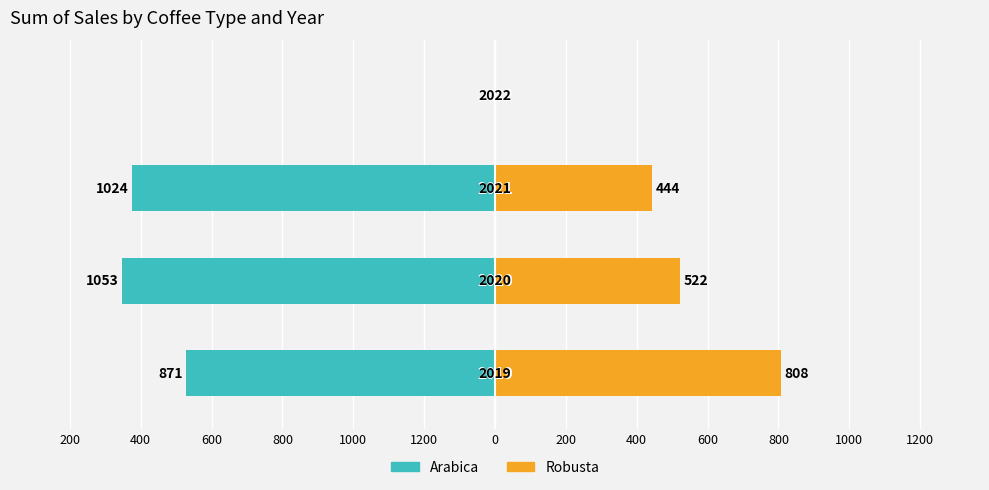

True or false: Arabica has a value of -596.9 at 1200.

False